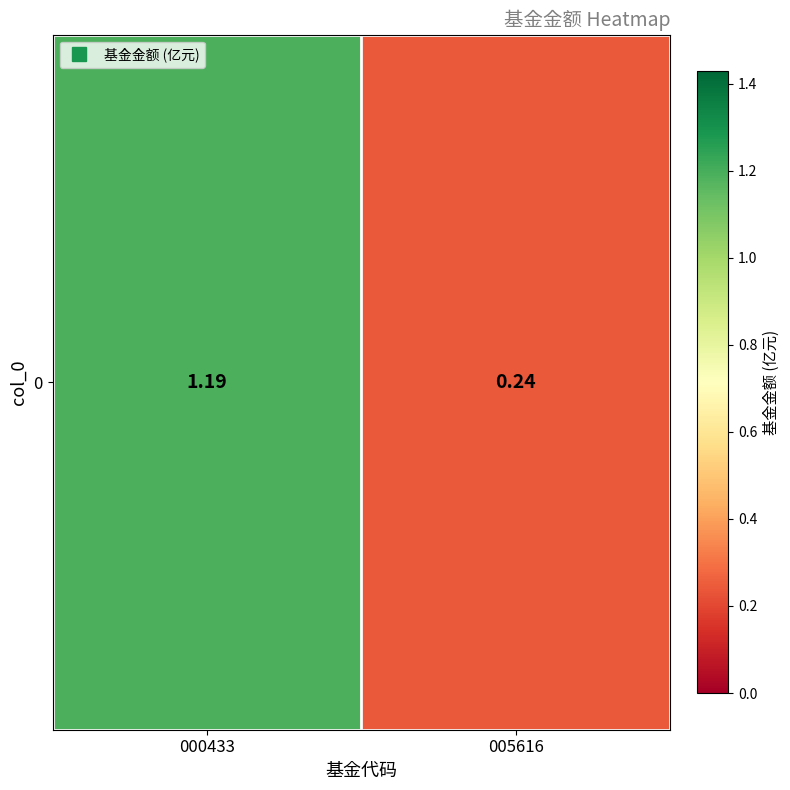

True or false: the data shows 0.2 at 005616.

True